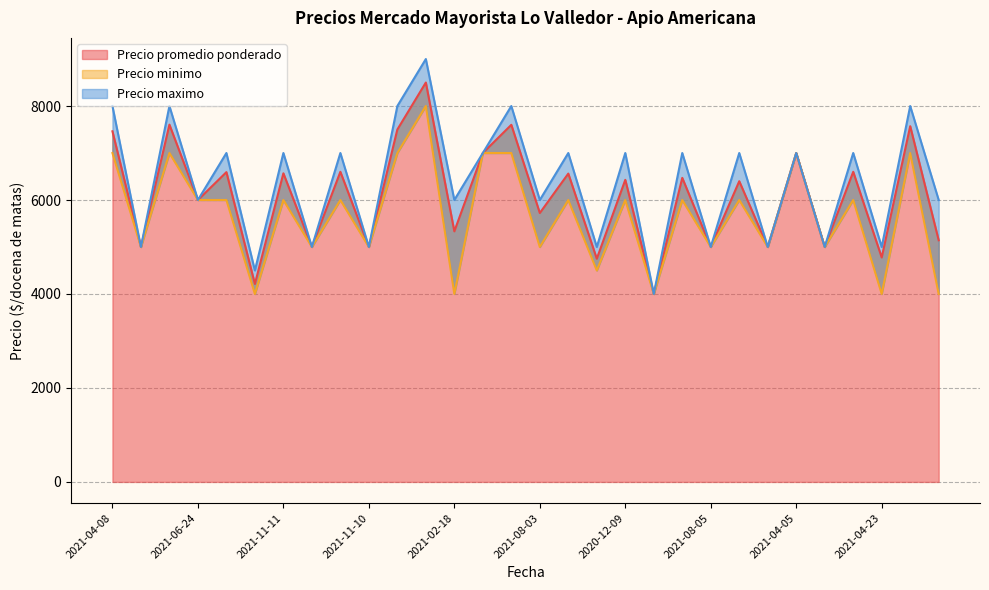

What is the average value of the Precio minimo series?

5683